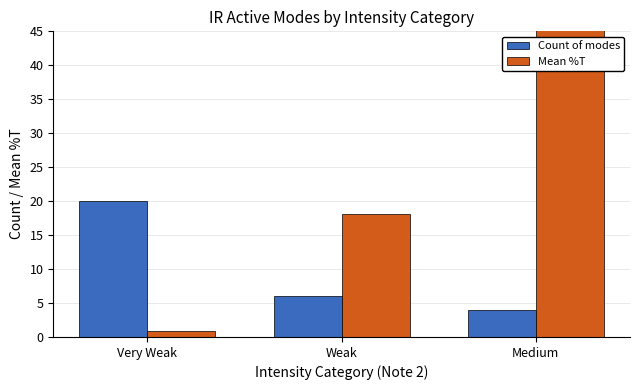

Reading right to left, transcribe all the data shown in this chart.

Count of modes: 4.0	6.0	20.0
Mean %T: 203.0	18.1	0.9